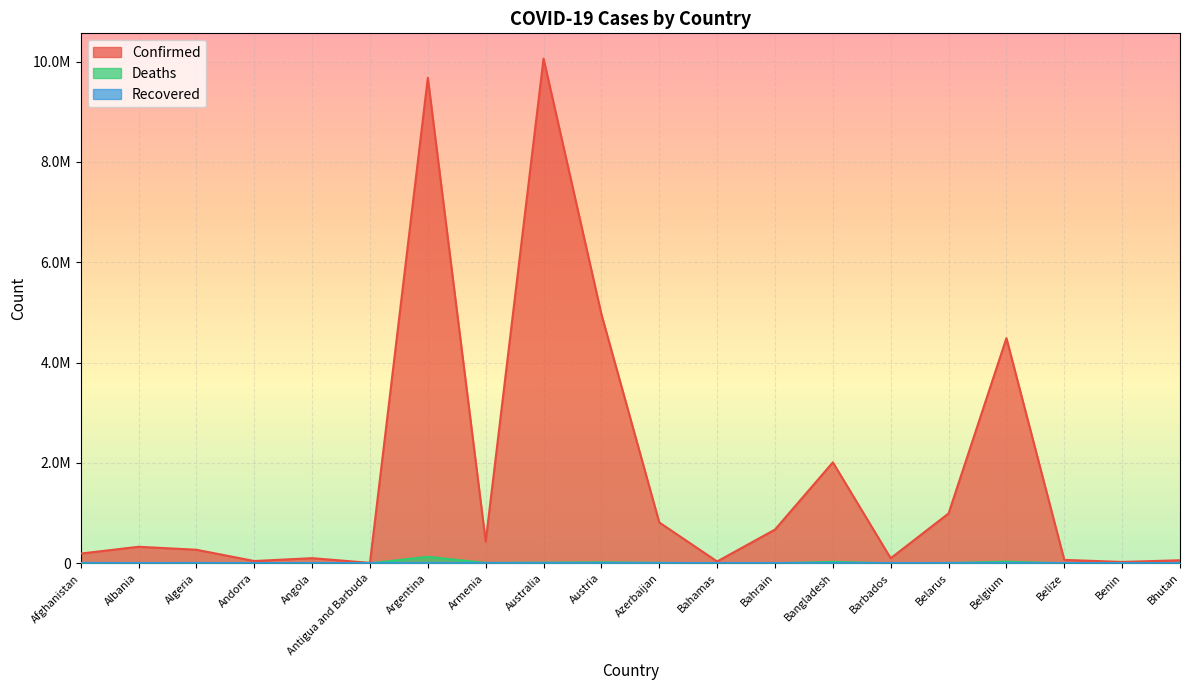

What is the difference between the Deaths values at Benin and Bahamas?

660